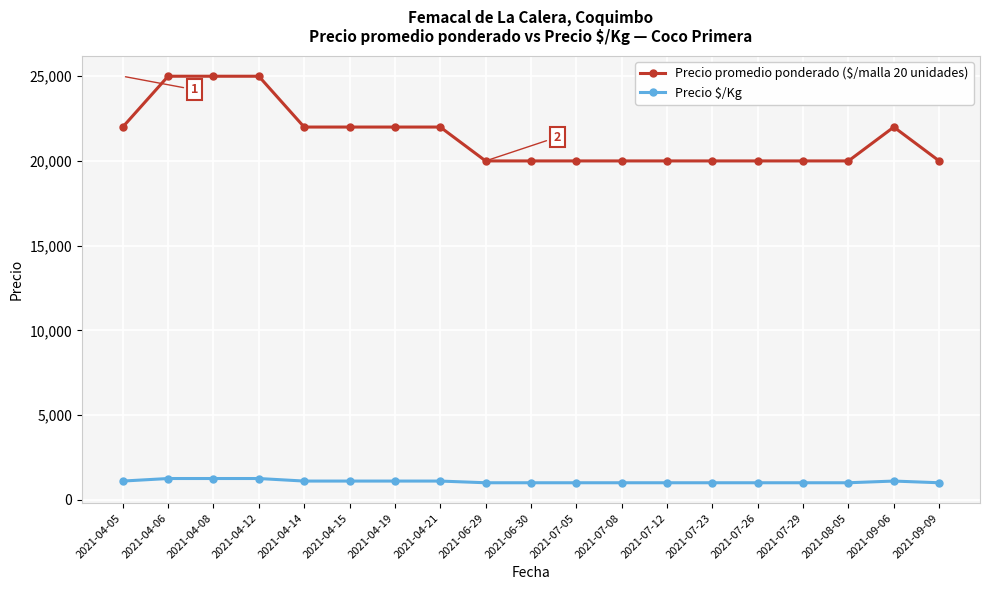

True or false: Precio $/Kg has a value of 1250 at 2021-04-12.

True